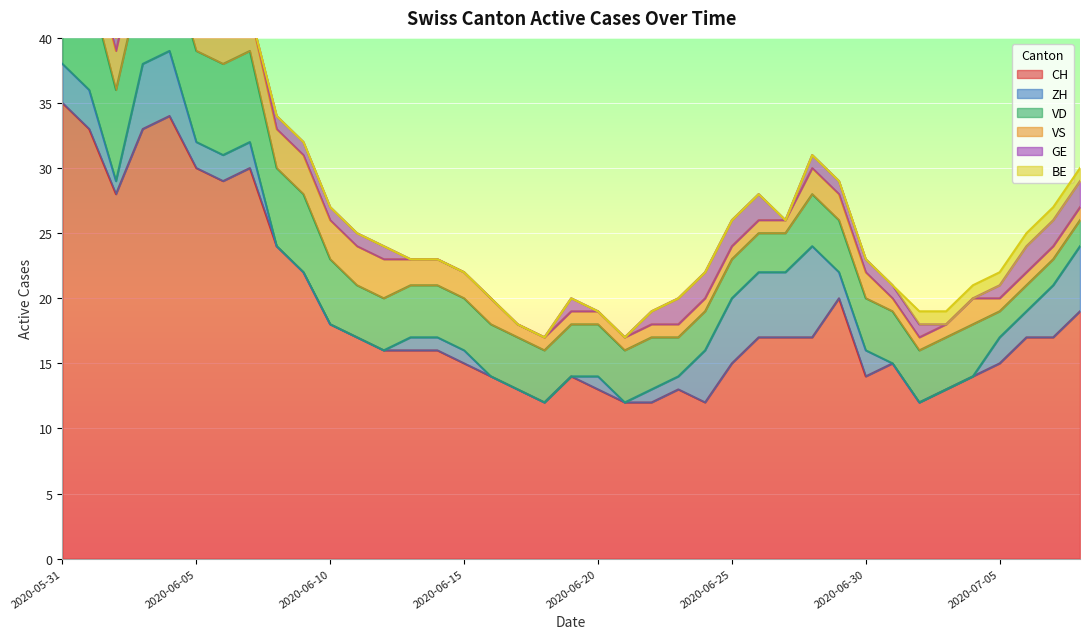

What are all the series names shown in the legend?

CH, ZH, VD, VS, GE, BE